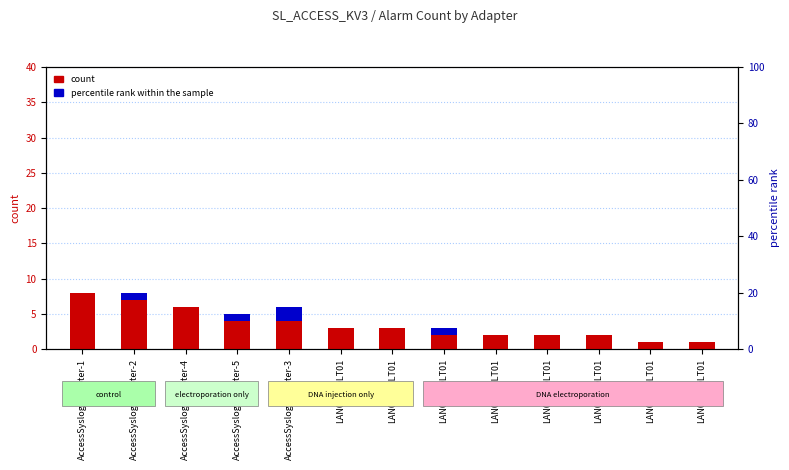

Reading right to left, extract all data points from this chart.

count: LAN0602OLT01=1	LAN0182OLT01=1	LAN0036OLT01=2	LAN0258OLT01=2	LAN0188OLT01=2	LAN0359OLT01=2	LAN0819OLT01=3	LAN0823OLT01=3	AccessSyslog-Adapter-3=4	AccessSyslog-Adapter-5=4	AccessSyslog-Adapter-4=6	AccessSyslog-Adapter-2=7	AccessSyslog-Adapter-1=8
percentile rank within the sample: LAN0602OLT01=0	LAN0182OLT01=0	LAN0036OLT01=0	LAN0258OLT01=0	LAN0188OLT01=0	LAN0359OLT01=1	LAN0819OLT01=0	LAN0823OLT01=0	AccessSyslog-Adapter-3=2	AccessSyslog-Adapter-5=1	AccessSyslog-Adapter-4=0	AccessSyslog-Adapter-2=1	AccessSyslog-Adapter-1=0